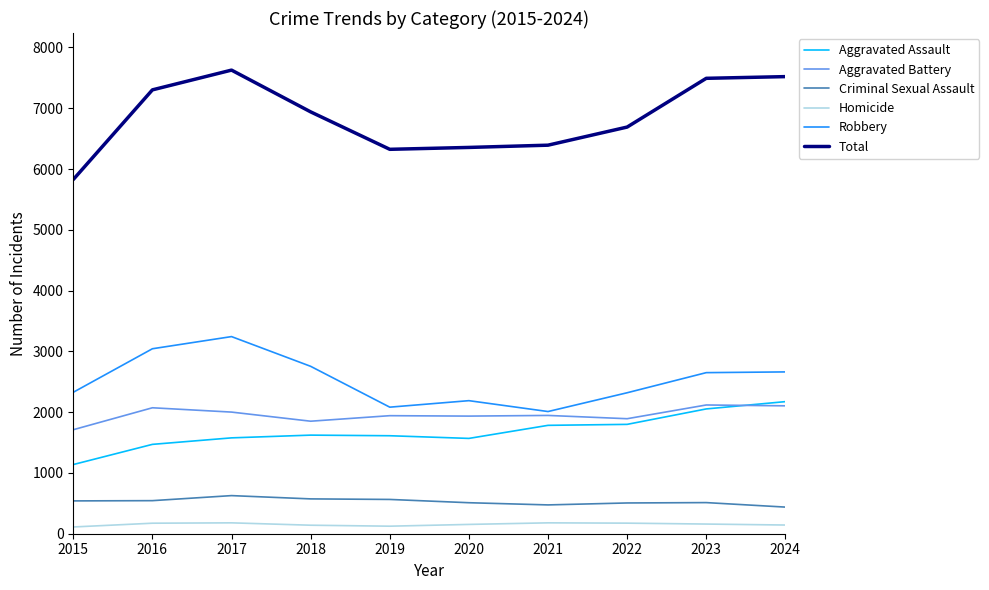

In Total, how many points are lower than both neighbors (excluding endpoints)?

1